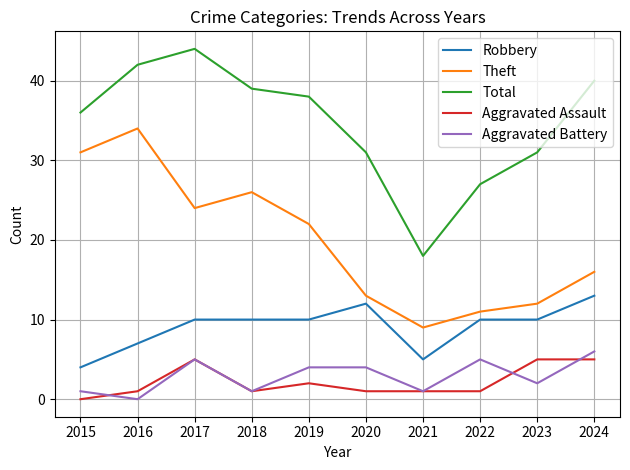

What is the difference between the maximum and minimum values in the Aggravated Battery series?

6